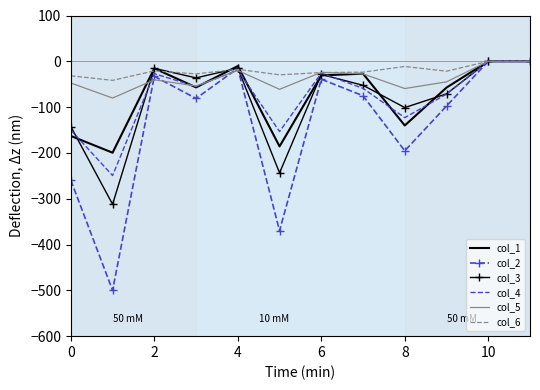

Which series has the widest spread of values?

col_2